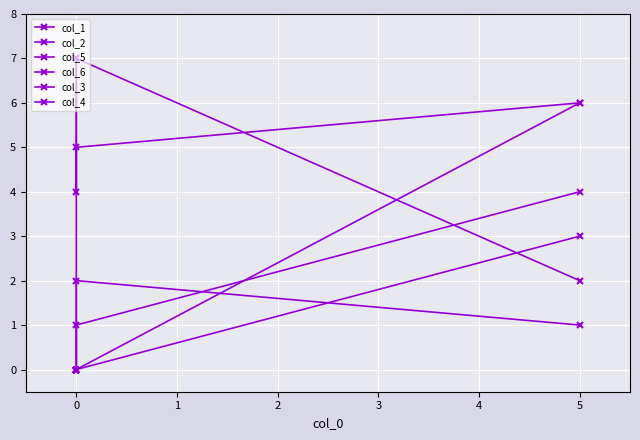

Rank the series by their maximum value, from highest to lowest.

col_1, col_5, col_4, col_6, col_3, col_2